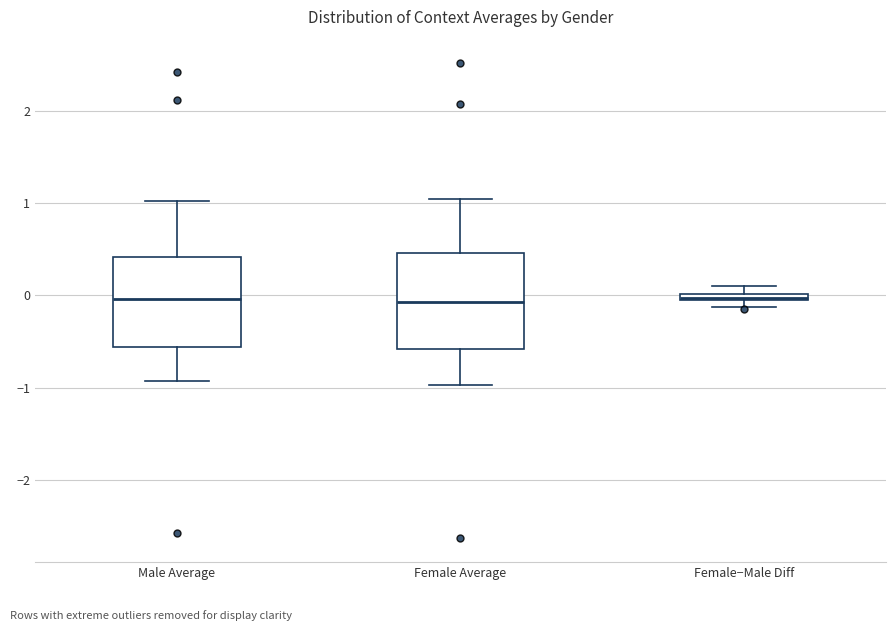

Where does the upper whisker of the box for Male Average end on the y-axis? The values are not printed on the chart, so give them approximately, as read against the axis.

1.0